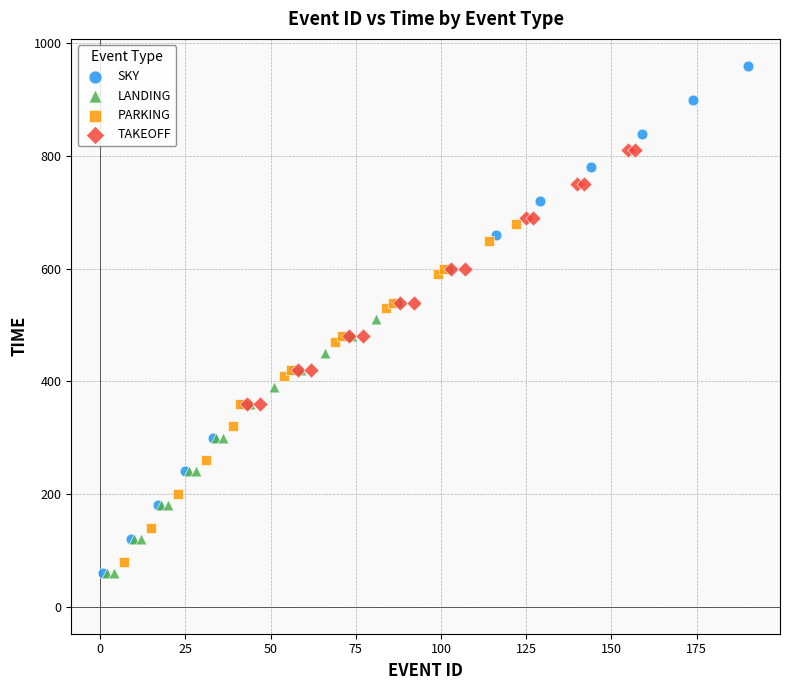

Which series contains the highest Y value?

SKY